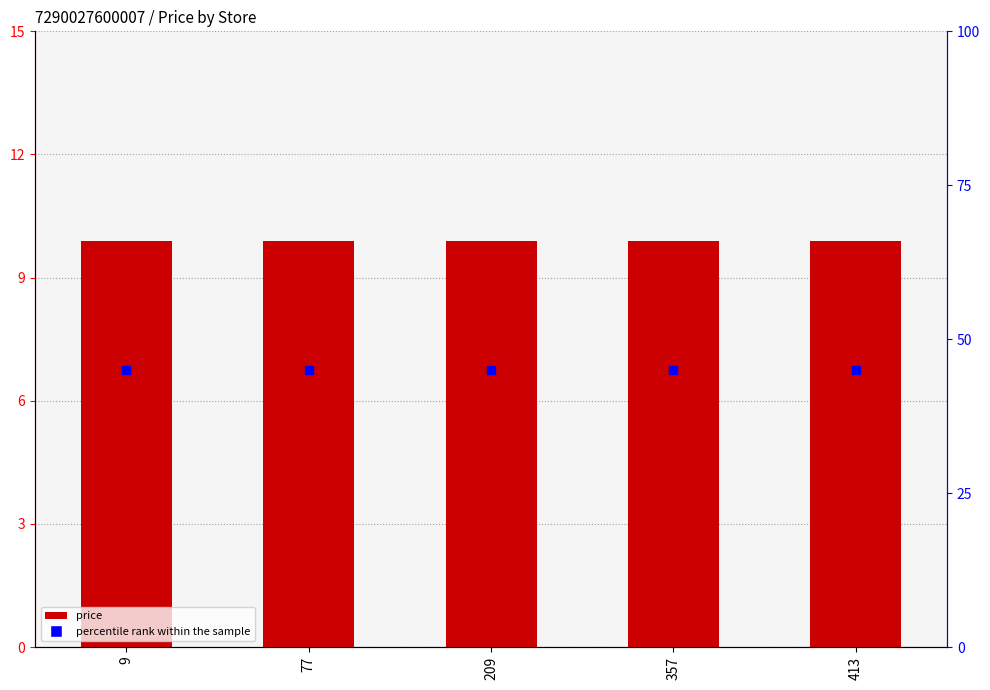

Which series has the largest Y range (max minus min)?

price